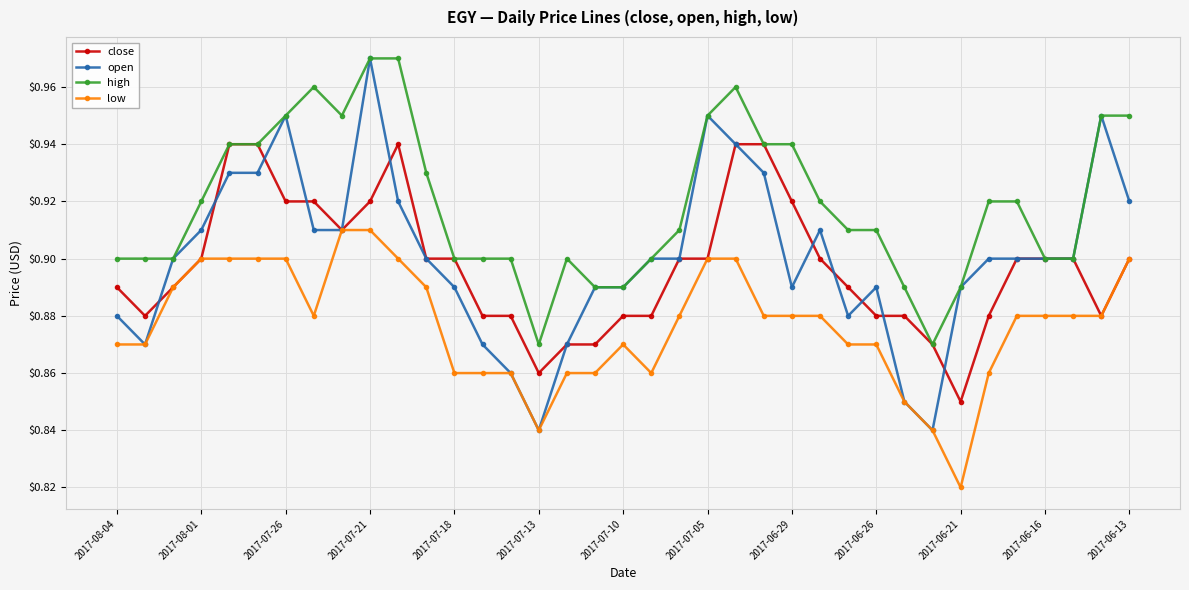

Which series has the largest range (max minus min)?

open